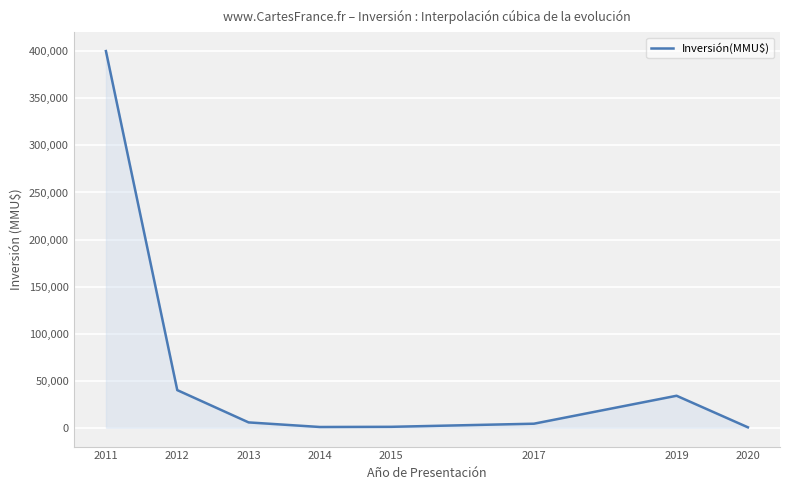

Where does the data first go above 5678?

2011